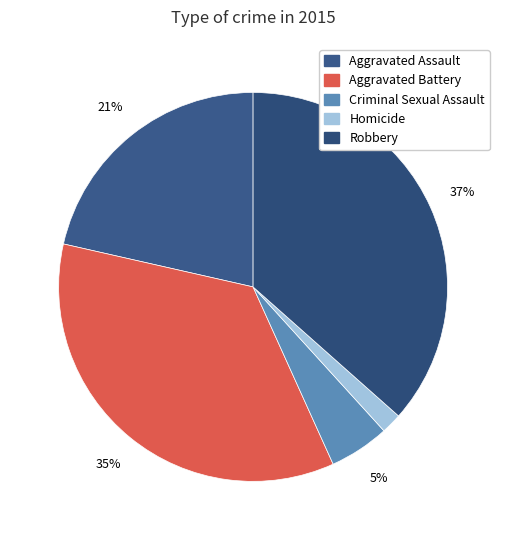

How many segments does this pie chart have?

5